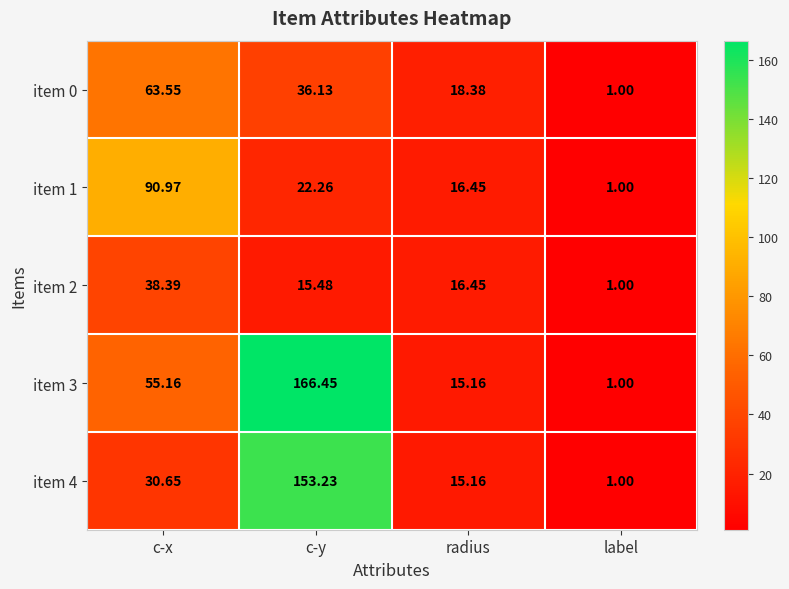

How many data points does each series have?

4